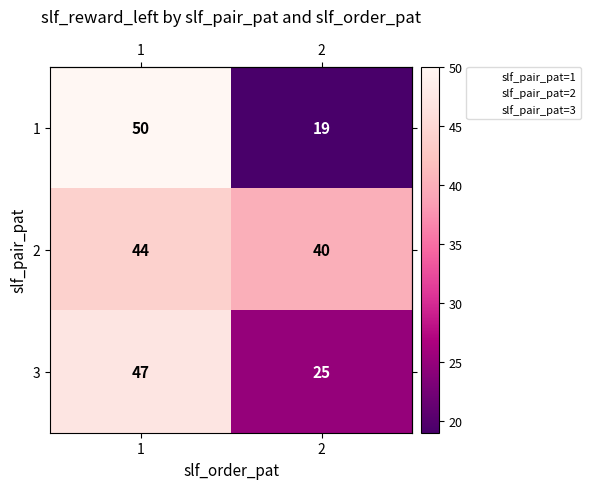

Which label corresponds to the smallest value in the chart?

2